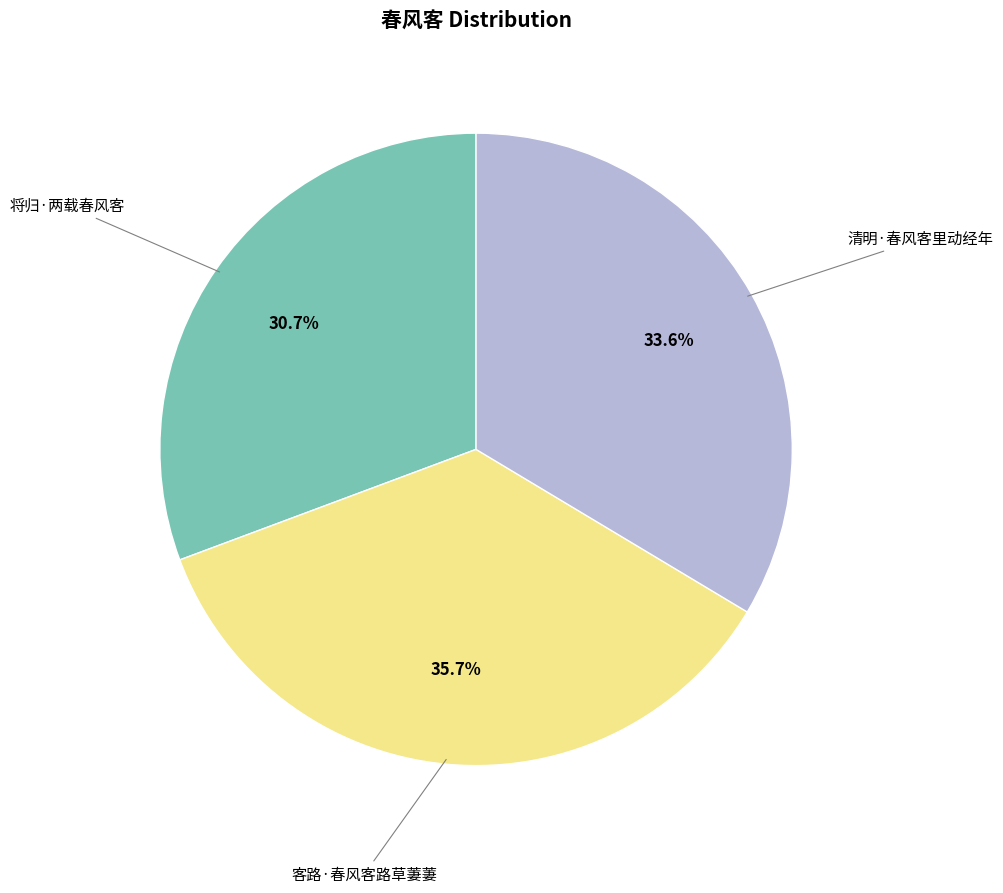

Is there any slice that represents more than half of the pie?

No